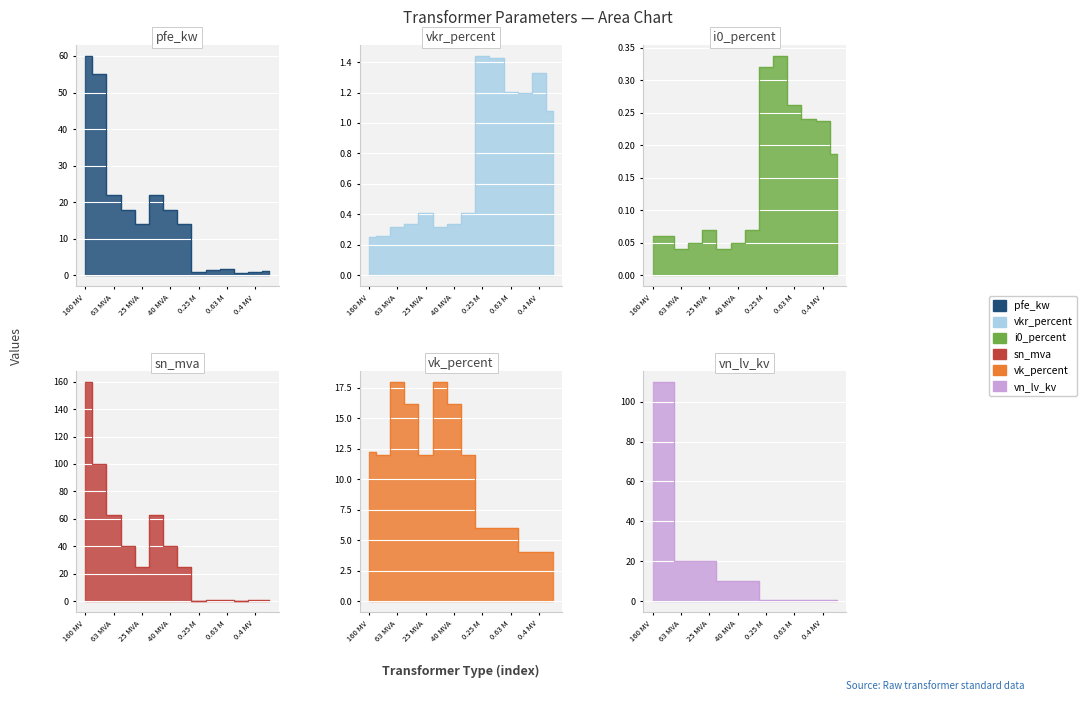

Which label corresponds to the largest value in the chart?

160 MV